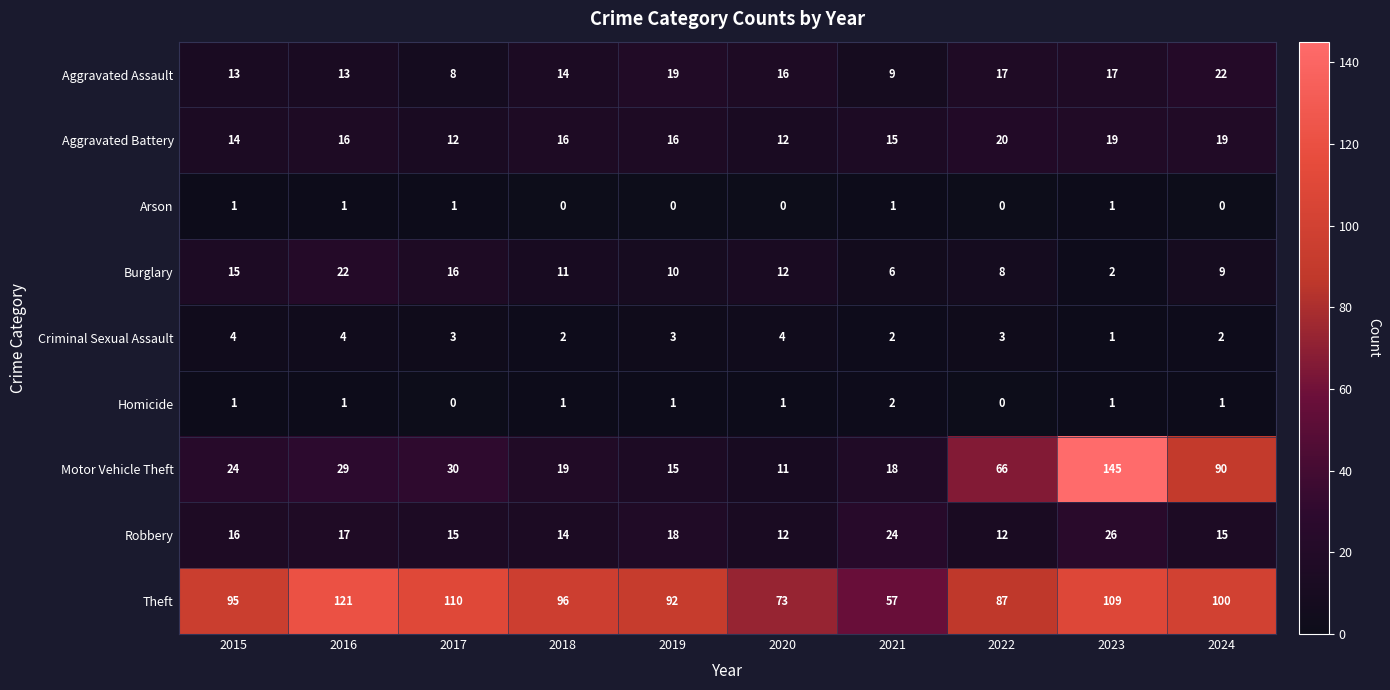

Which series has the widest spread of values?

Motor Vehicle Theft